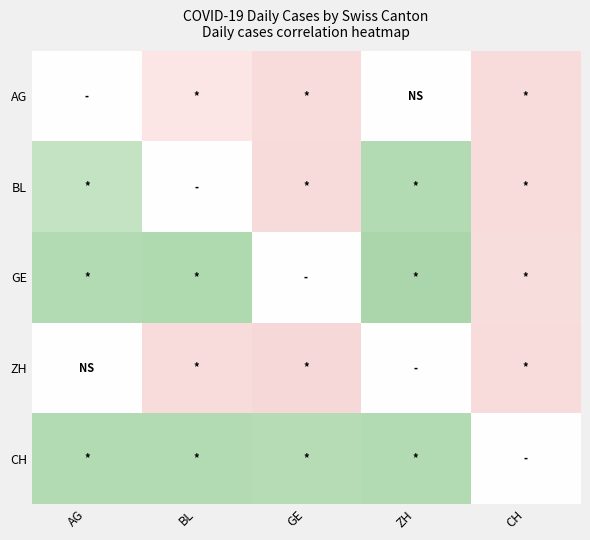

What is the smallest value displayed?

-0.5